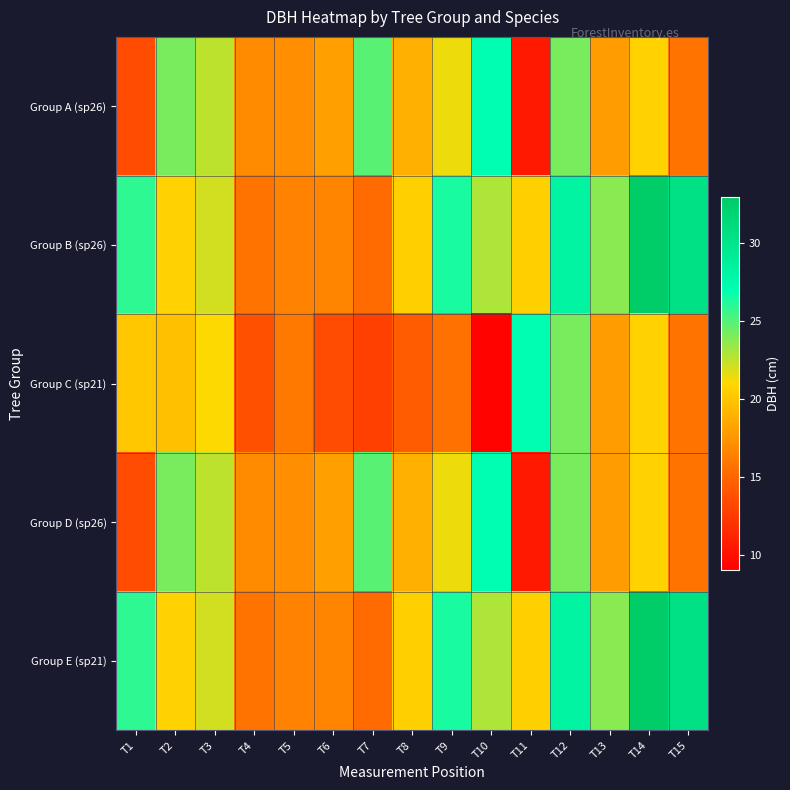

Reading left to right, transcribe all the data shown in this chart.

Group A (sp26): T1=13.5	T2=24.1	T3=22.5	T4=17.0	T5=17.2	T6=18.1	T7=24.9	T8=18.9	T9=21.4	T10=26.9	T11=10.6	T12=24.1	T13=17.9	T14=20.7	T15=15.8
Group B (sp26): T1=25.9	T2=20.7	T3=22.1	T4=15.8	T5=16.6	T6=16.6	T7=15.3	T8=20.6	T9=26.4	T10=22.9	T11=20.6	T12=28.2	T13=23.8	T14=32.8	T15=30.4
Group C (sp21): T1=20.1	T2=19.7	T3=21.1	T4=13.8	T5=16.0	T6=13.6	T7=12.8	T8=14.3	T9=15.7	T10=9.2	T11=26.9	T12=24.1	T13=17.9	T14=20.7	T15=15.8
Group D (sp26): T1=13.5	T2=24.1	T3=22.5	T4=17.0	T5=17.2	T6=18.1	T7=24.9	T8=18.9	T9=21.4	T10=26.9	T11=10.6	T12=24.1	T13=17.9	T14=20.7	T15=15.8
Group E (sp21): T1=25.9	T2=20.7	T3=22.1	T4=15.8	T5=16.6	T6=16.6	T7=15.3	T8=20.6	T9=26.4	T10=22.9	T11=20.6	T12=28.2	T13=23.8	T14=32.8	T15=30.4